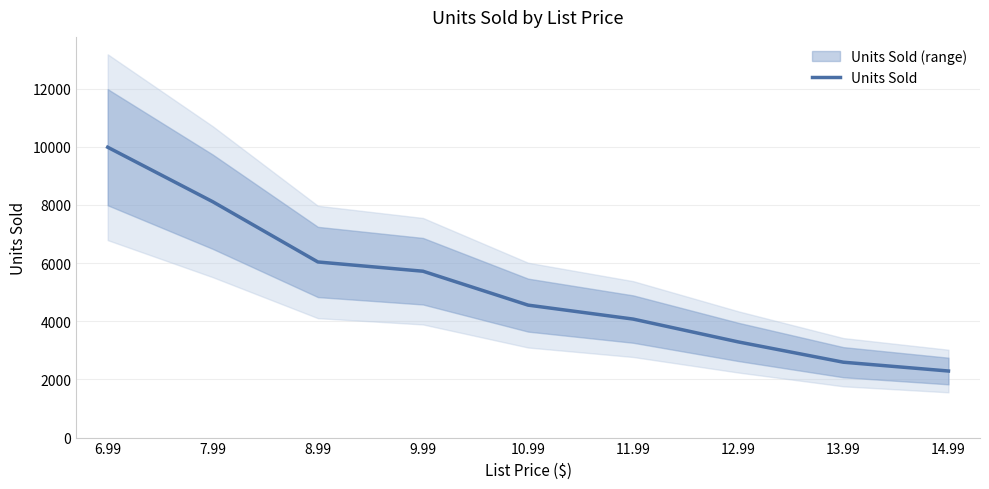

What is the change in value from 7.99 to 14.99?

-5821